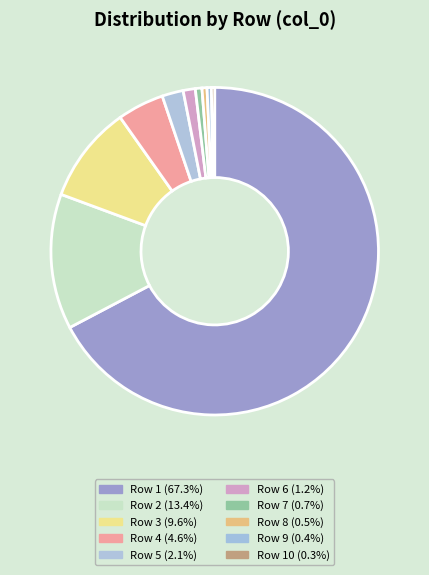

Count the number of slices in the pie.

10